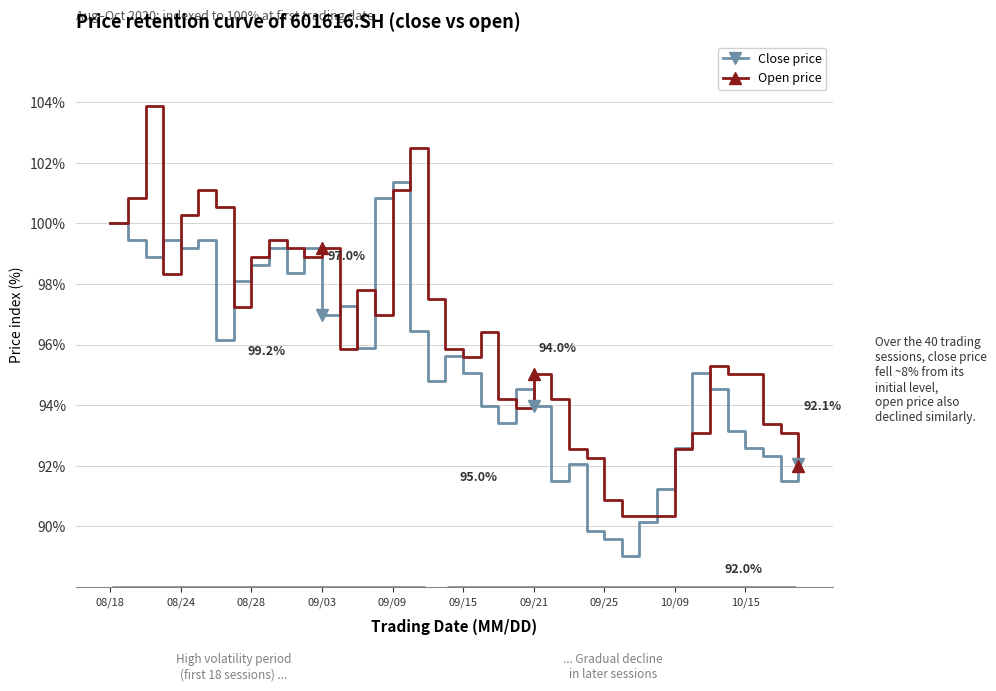

What is the maximum value shown in the chart?

103.9